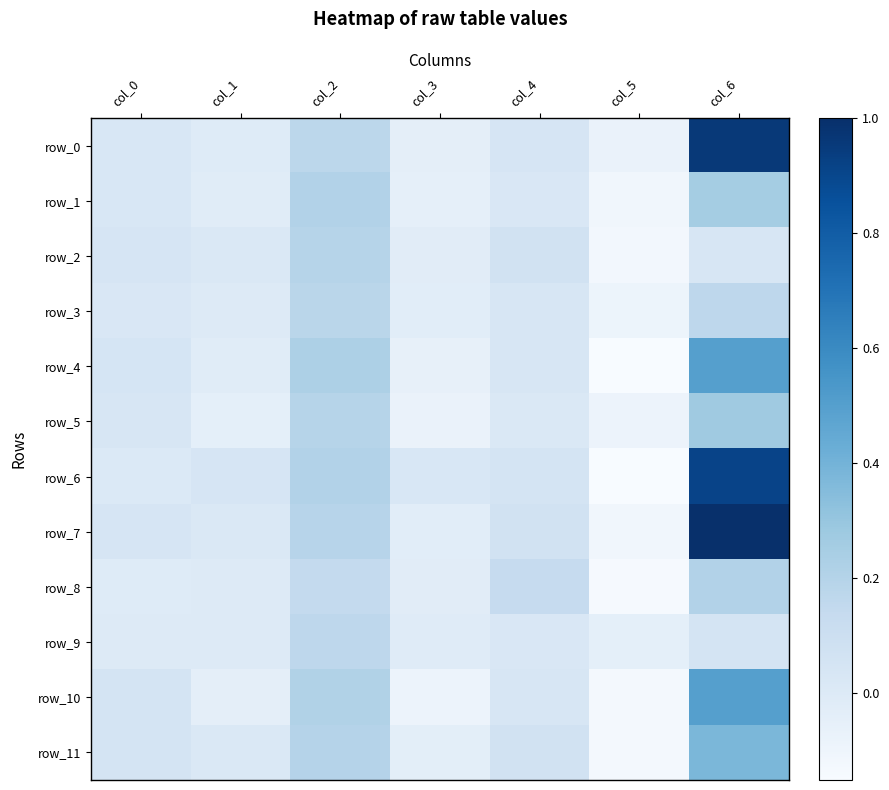

Rank the categories by row_3 value from highest to lowest.

col_2, col_6, col_4, col_0, col_1, col_3, col_5